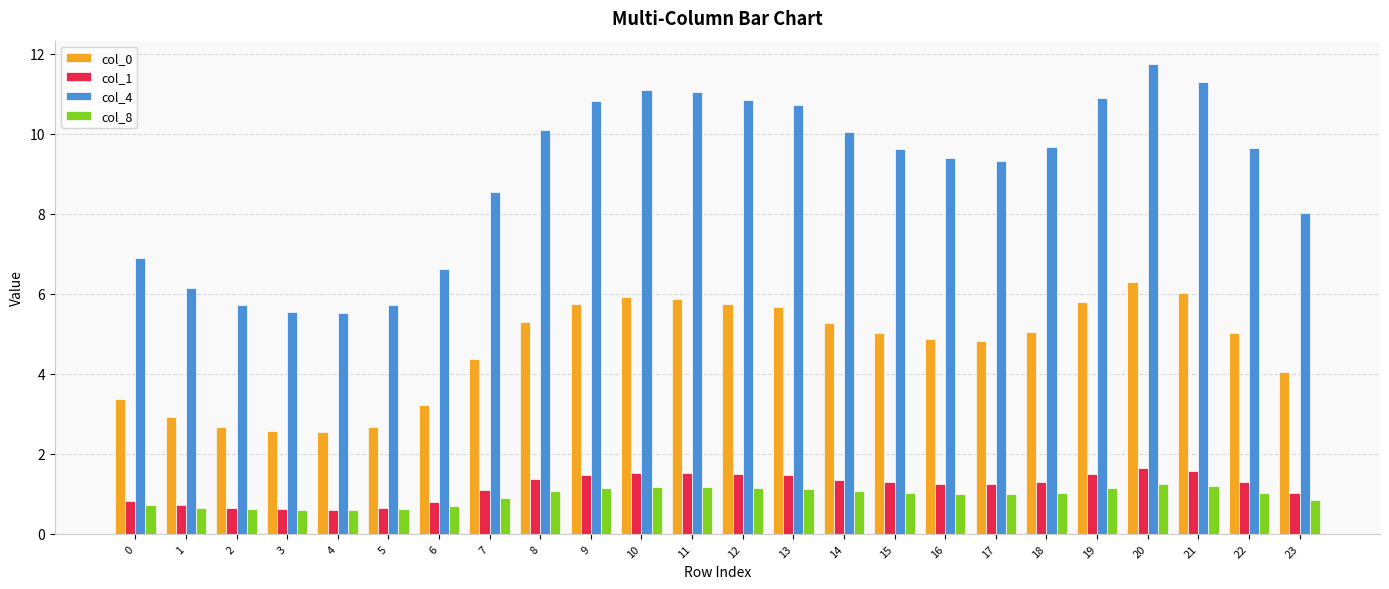

How many categories are shown in the chart?

24